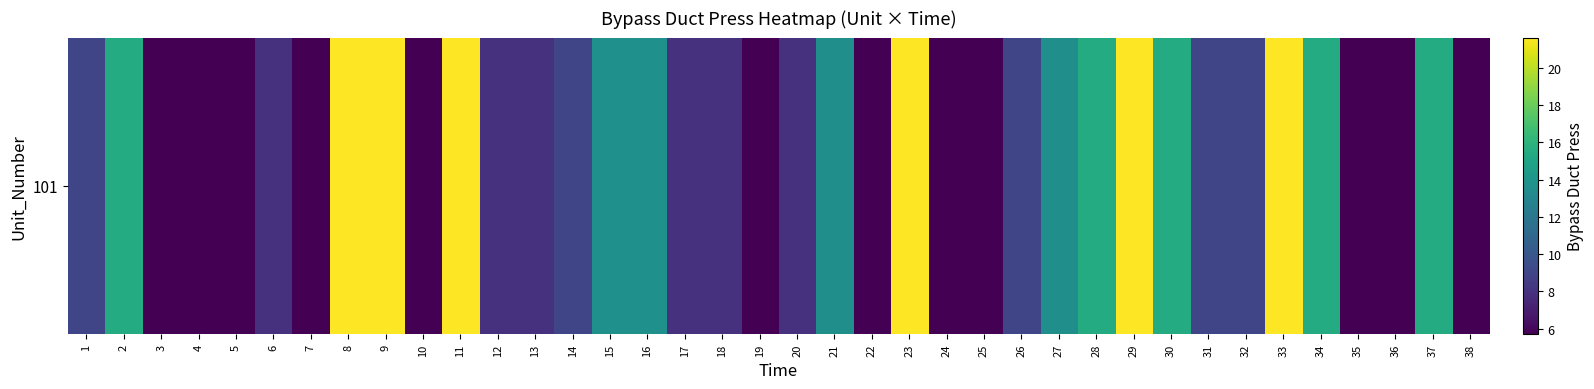

The value at 26 is 13.9. True or false?

False